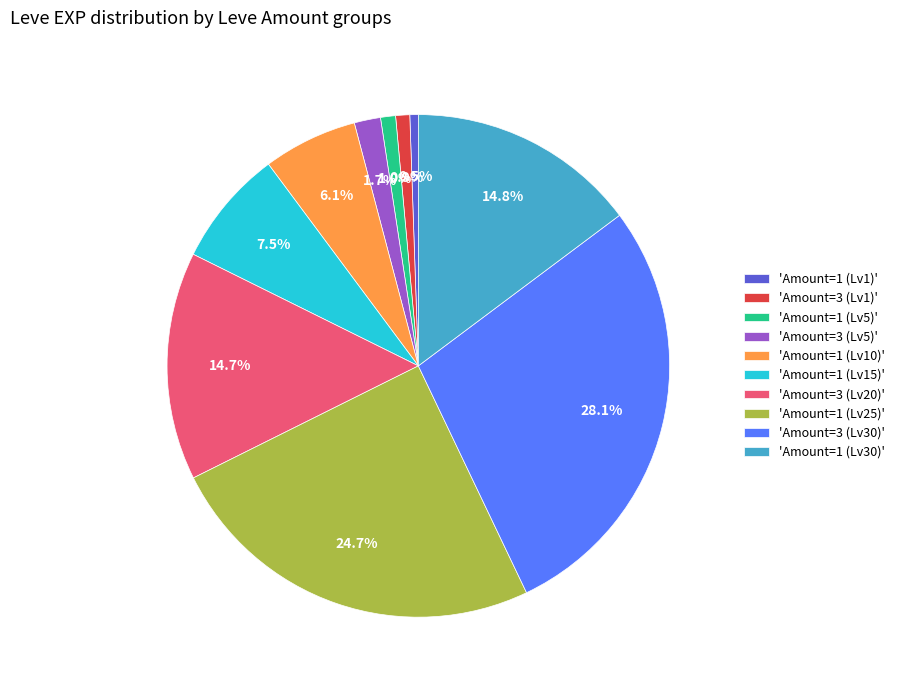

To the nearest percent, what is the average slice percentage?

10%